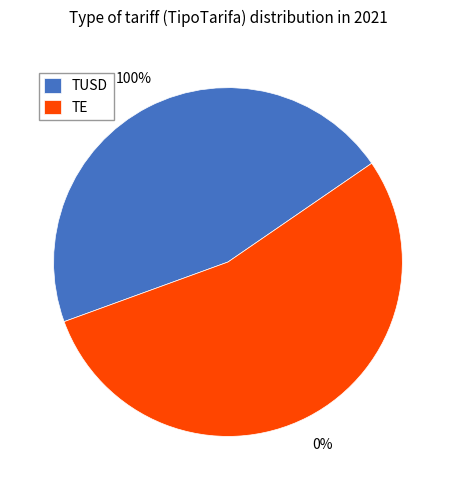

Between TUSD and TE, which is larger?

TE